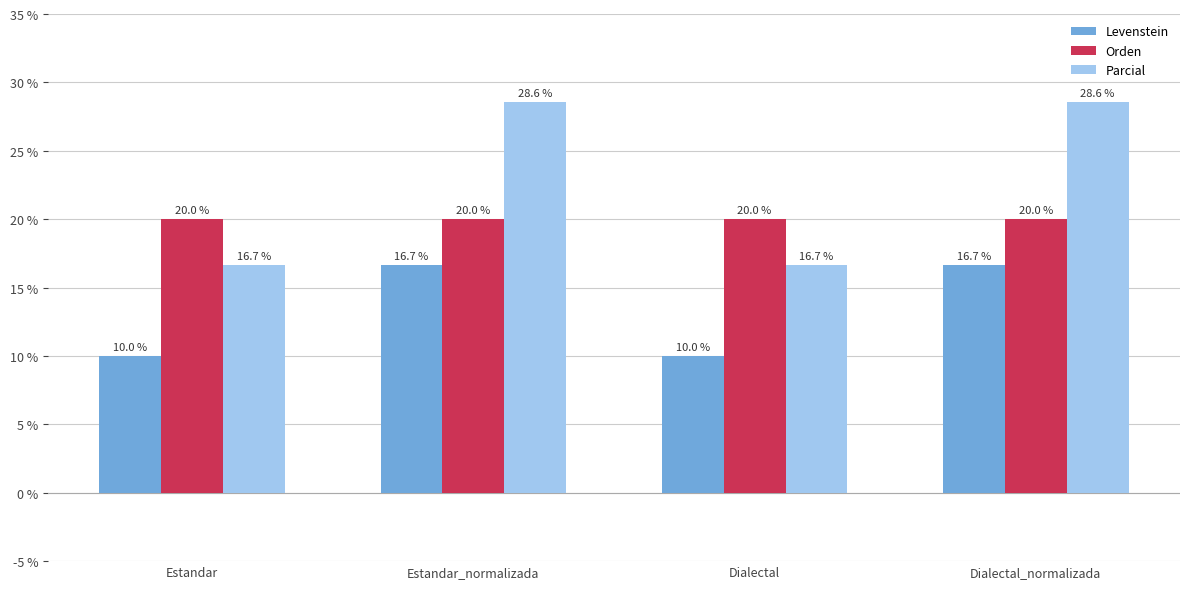

How many values in the Levenstein series exceed 16?

2